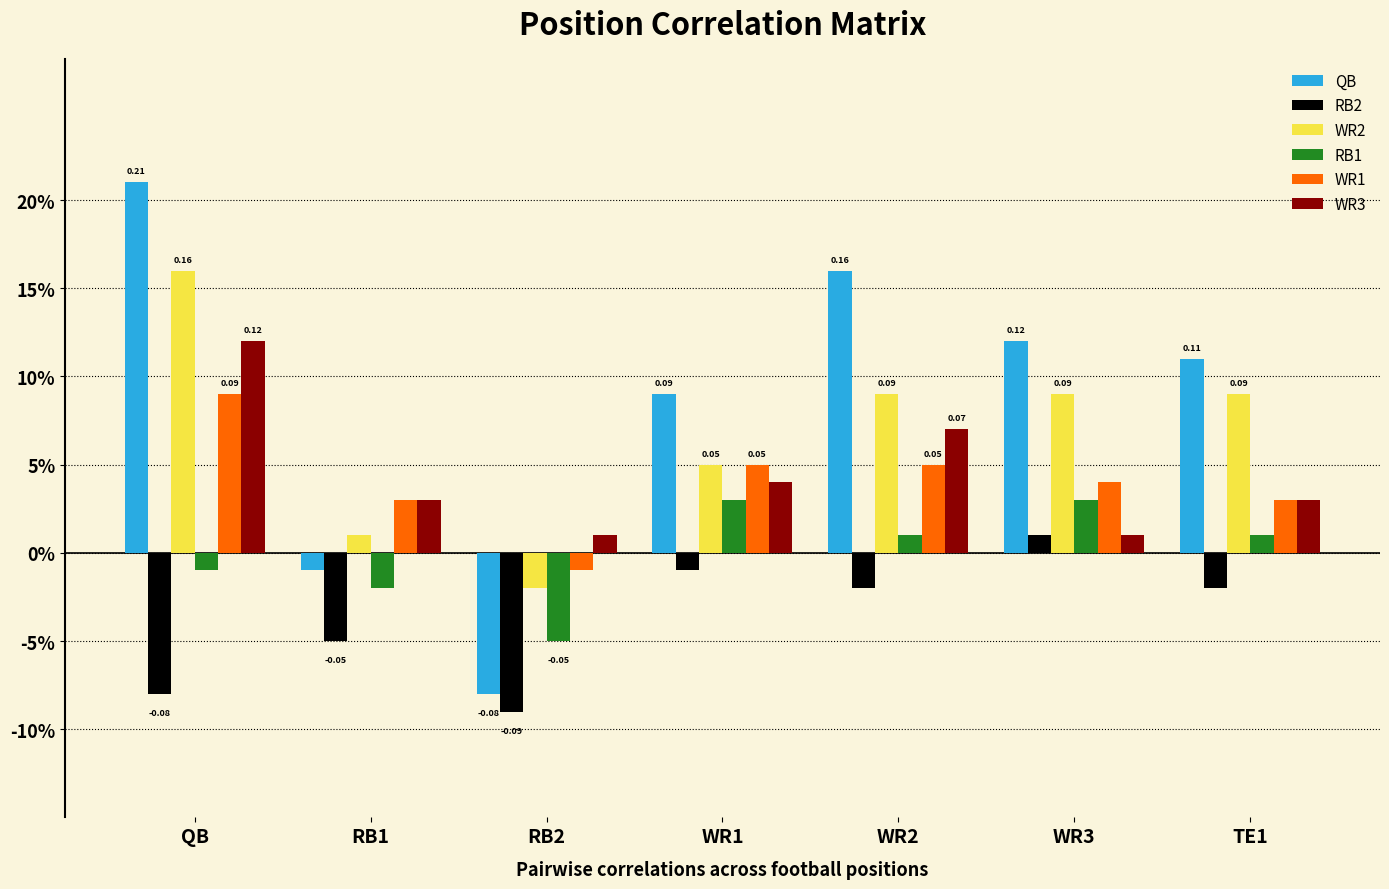

Does the chart contain any negative values?

Yes